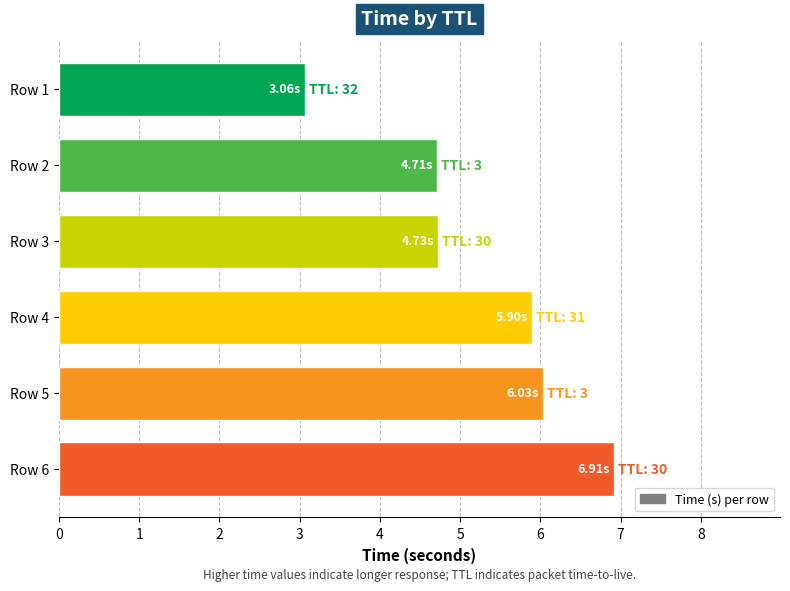

What is the ratio of the value at Row 5 to the value at Row 6?

0.9